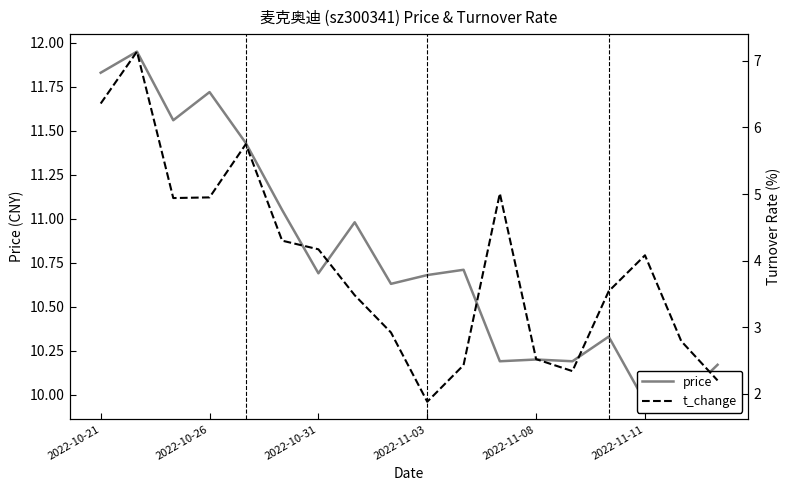

True or false: t_change has more than 2 points higher than both neighbors.

True